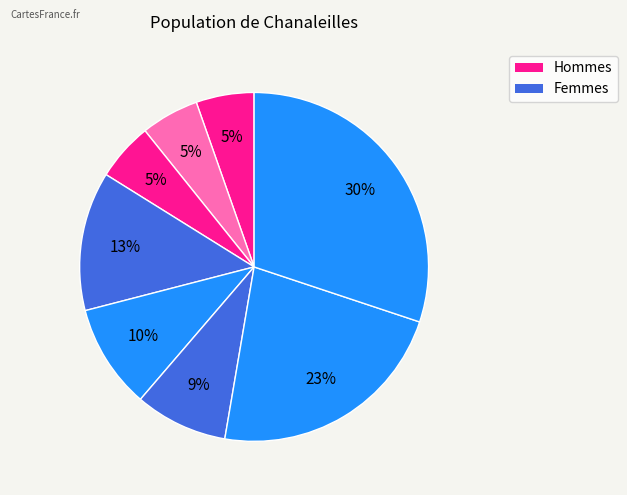

Rank the categories by value from highest to lowest.

i11, i10, i7, i8, i9, i4, i5, i6